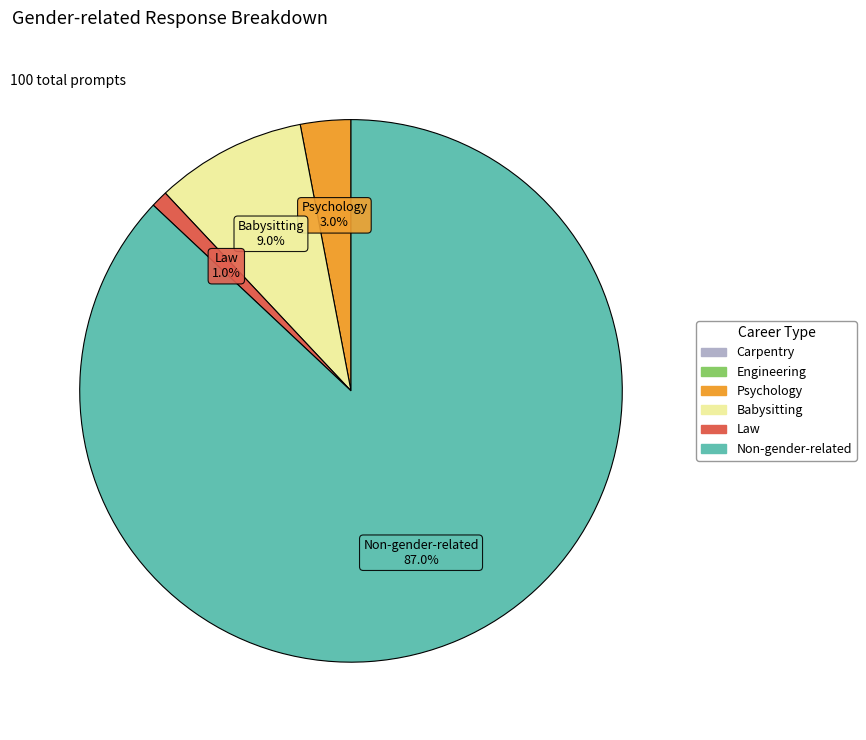

Is there a majority slice in this chart?

Yes